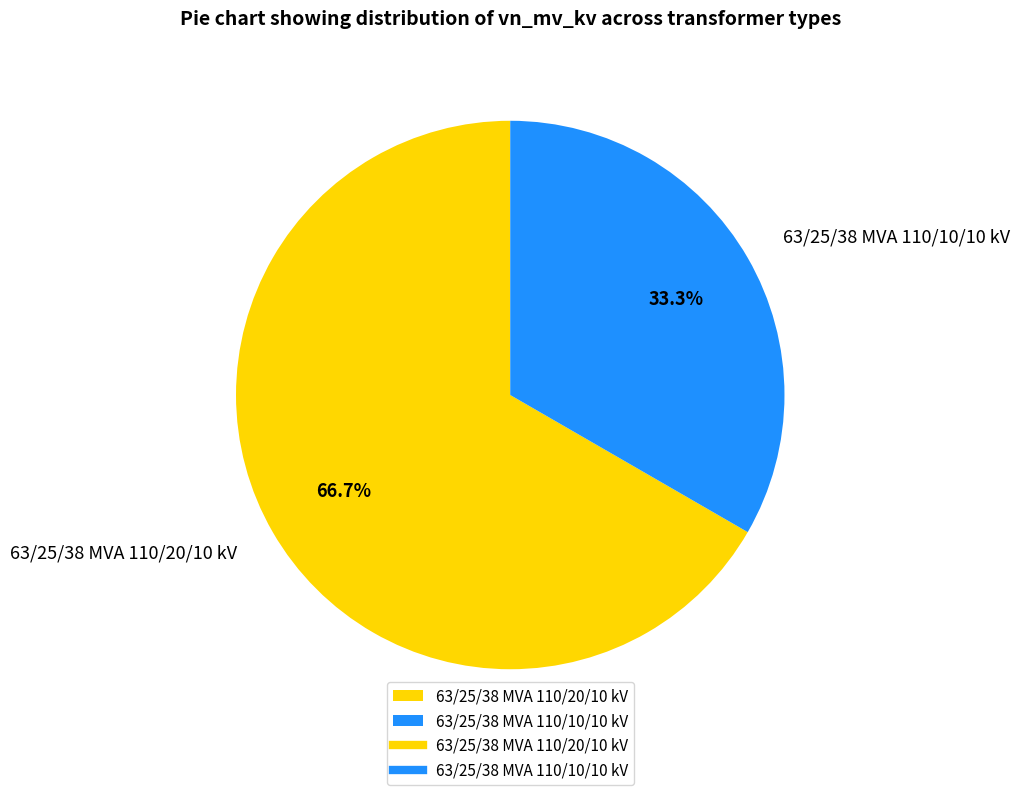

What percentage is the 63/25/38 MVA 110/10/10 kV slice, to the nearest percent?

33%